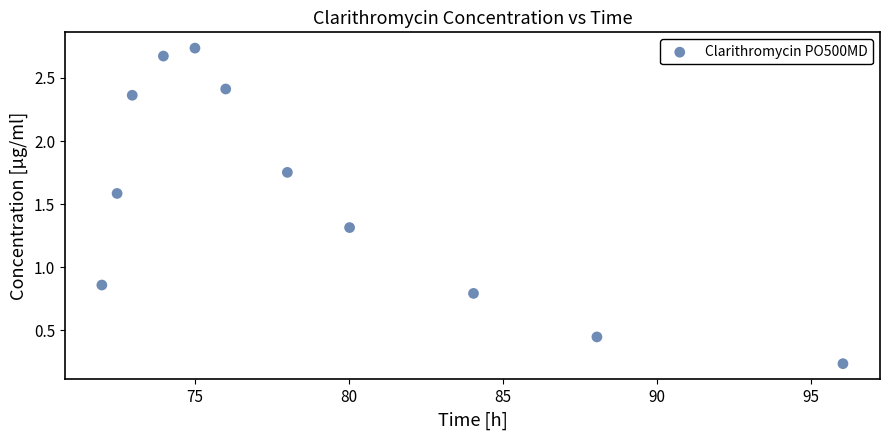

What is the average X value?

79.0